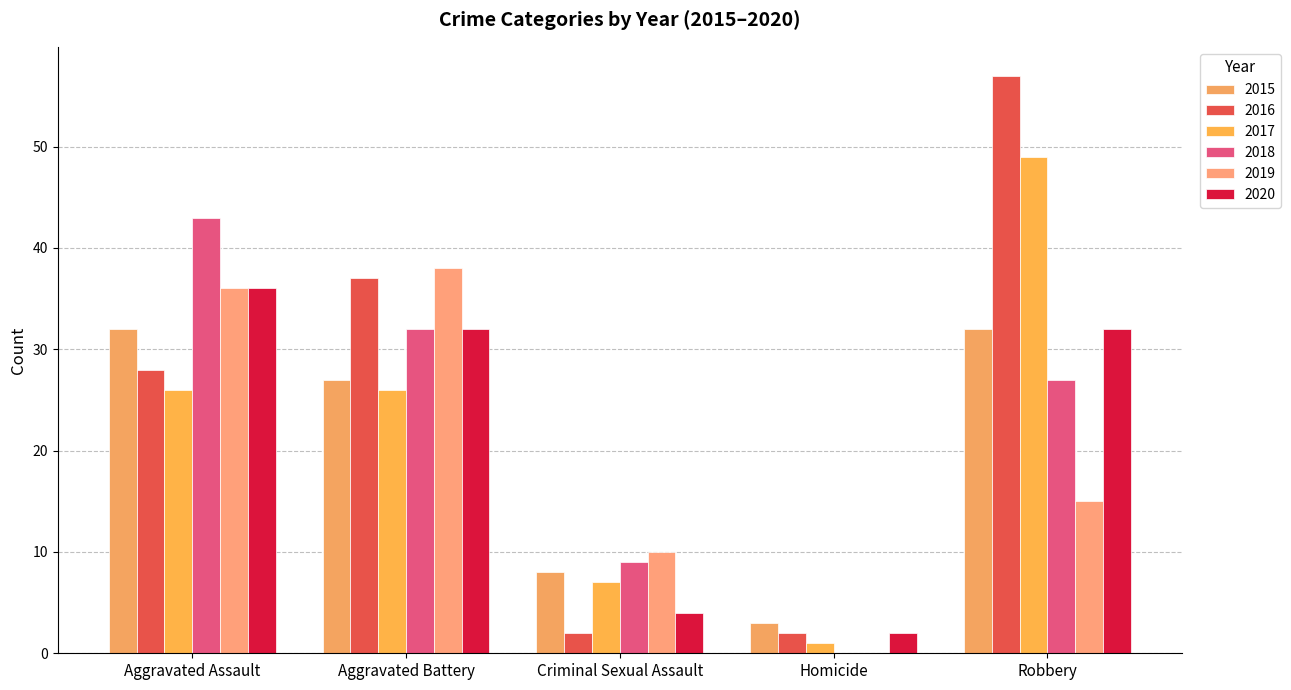

Are the bars grouped side by side (vs. stacked)?

Yes